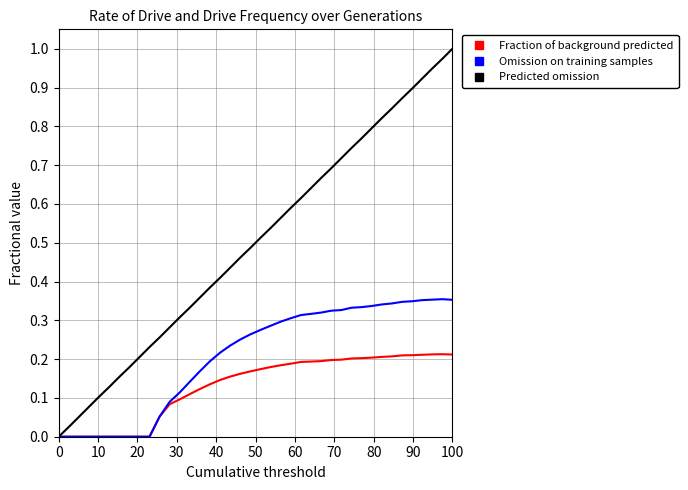

Does the chart have visible grid lines?

Yes